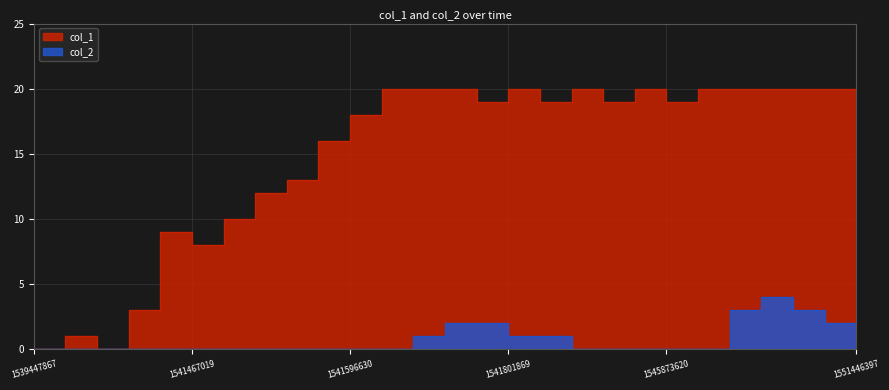

How many lines are shown in the chart?

2